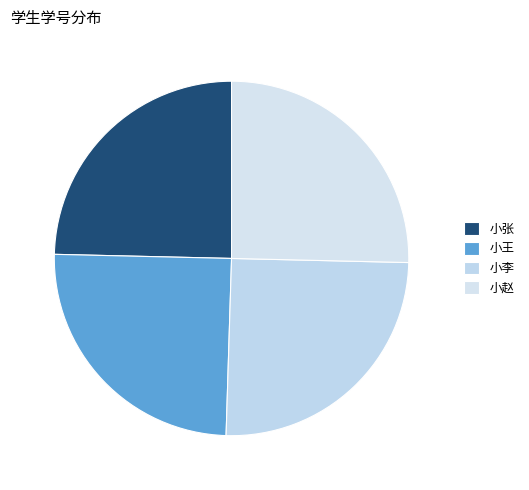

Does 小赵 represent more than half of the total?

No